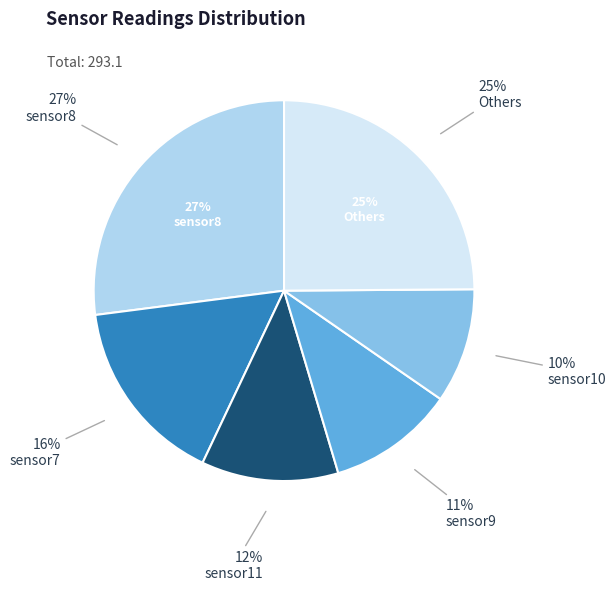

True or false: sensor10 accounts for 15% of the total.

False